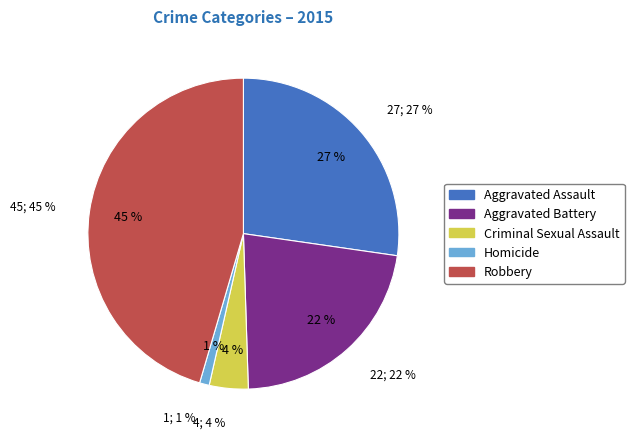

Which slice is the smallest?

Homicide